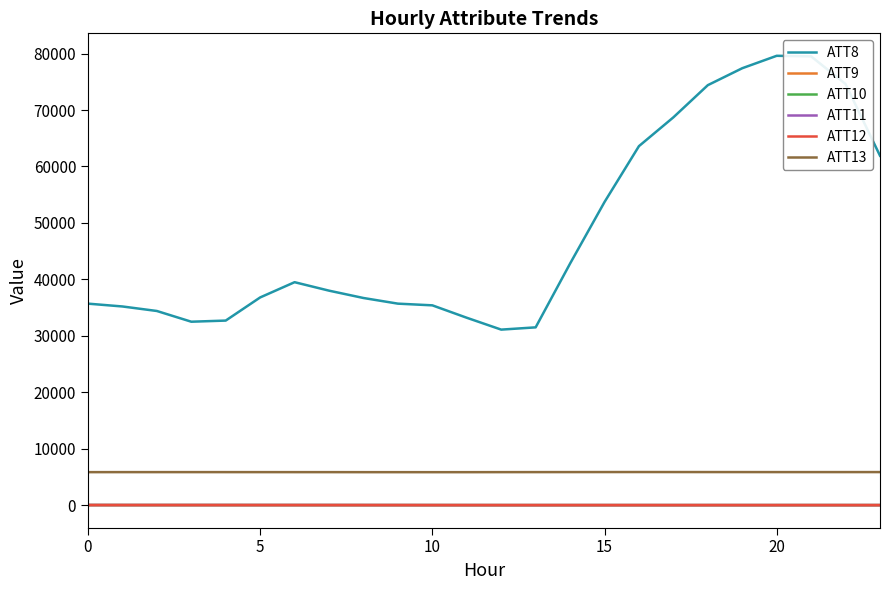

True or false: ATT8 and ATT10 cross at least once.

False